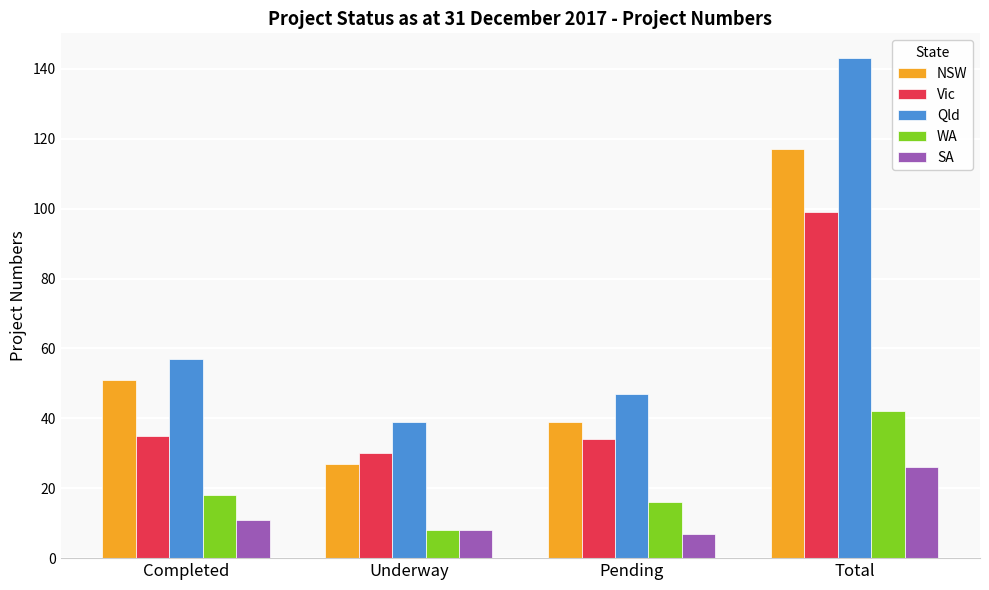

Reading right to left, list all the values displayed in this chart.

NSW: 117	39	27	51
Vic: 99	34	30	35
Qld: 143	47	39	57
WA: 42	16	8	18
SA: 26	7	8	11